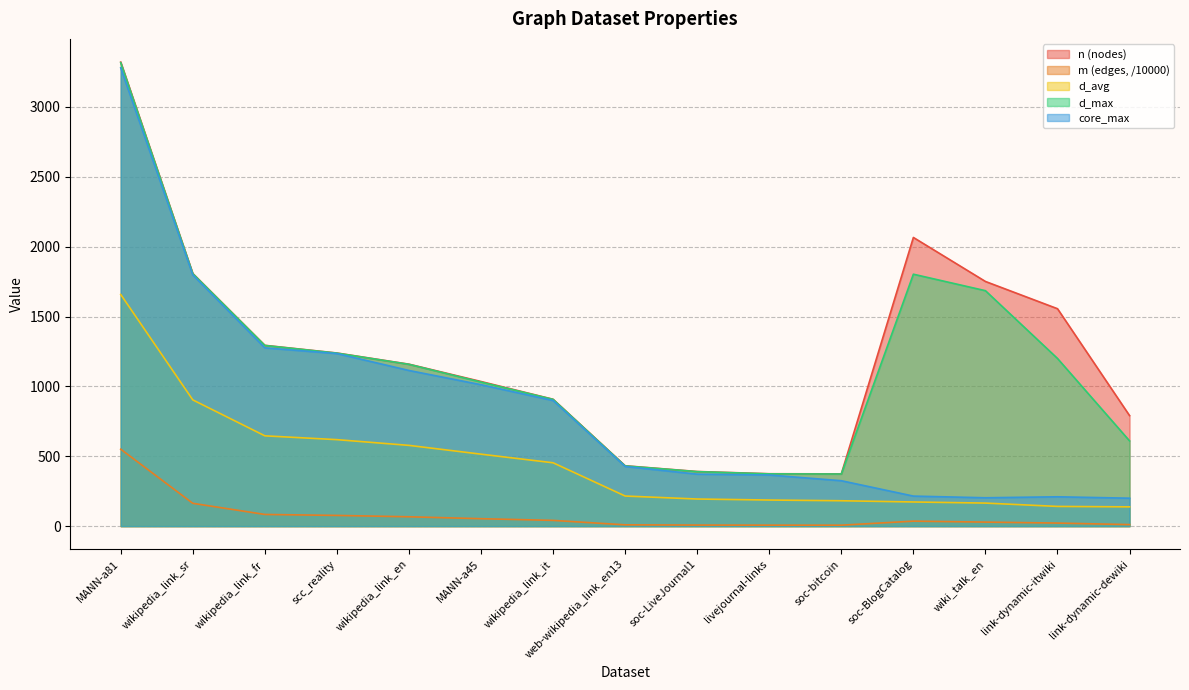

Between soc-LiveJournal1 and wikipedia_link_sr, which is larger?

wikipedia_link_sr